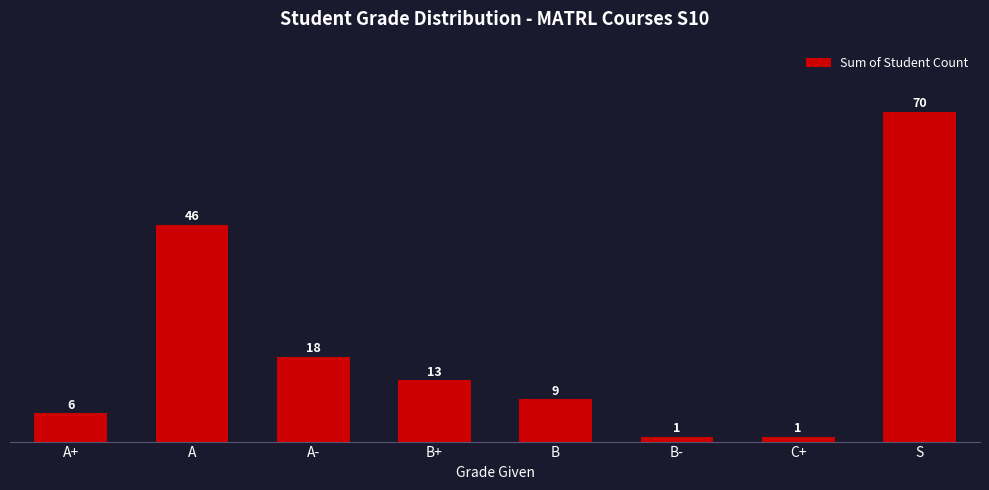

The chart shows a value of 46 at A. True or false?

True